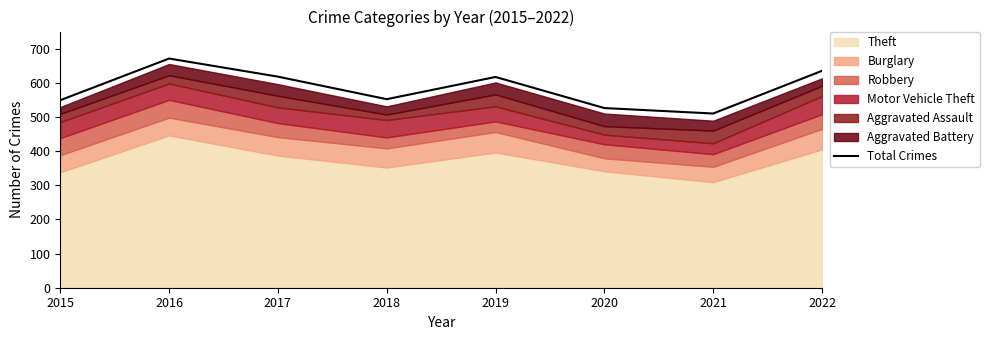

At which category does the data reach its first local peak?

2016